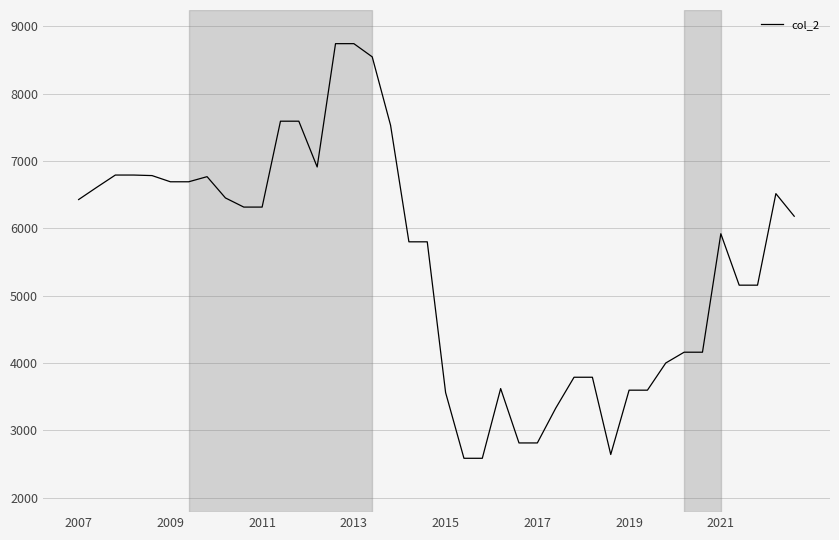

What is the greatest value displayed?

8744